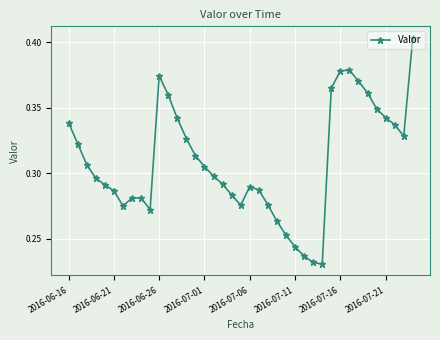

Count the values in the range 0 to 1.

39